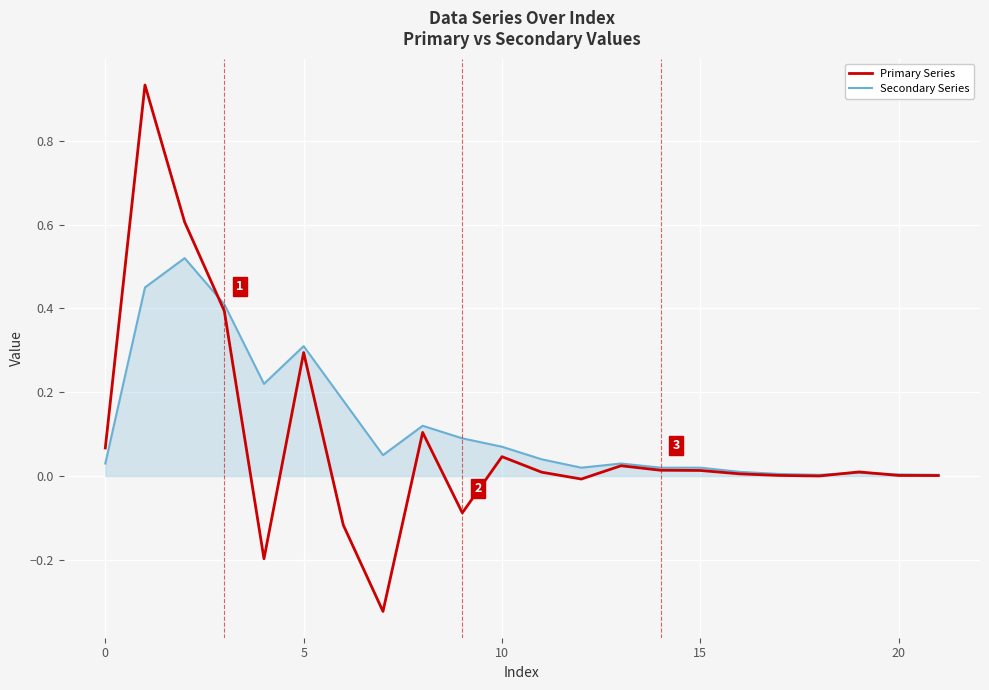

Rank the series by their maximum value, from highest to lowest.

Primary Series, Secondary Series